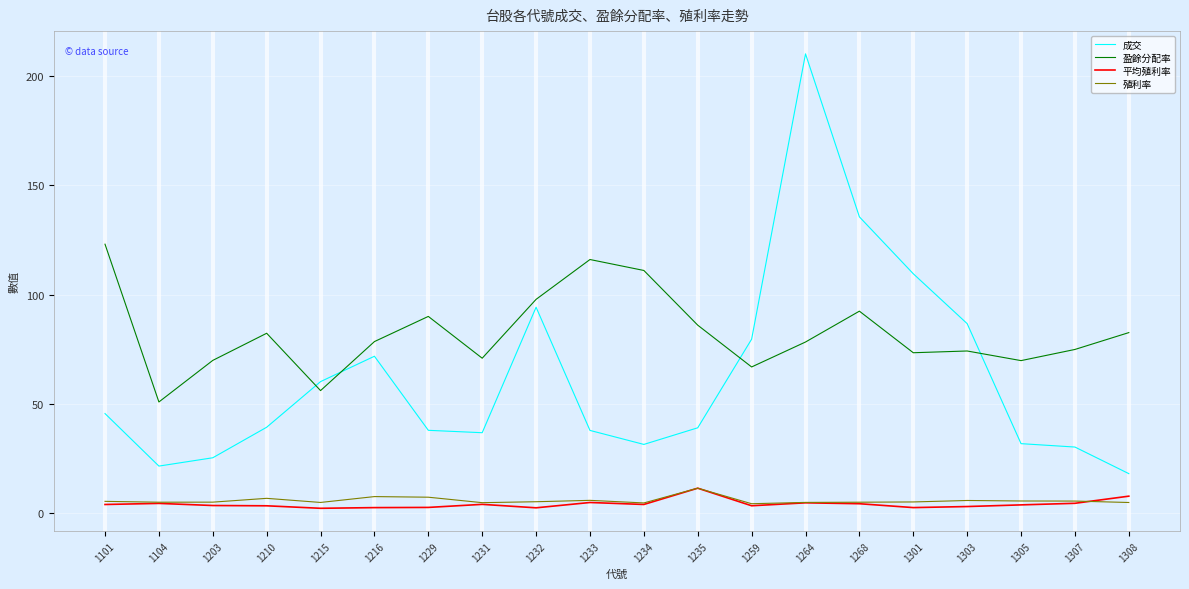

Between 1231 and 1264, which series saw the biggest shift?

成交